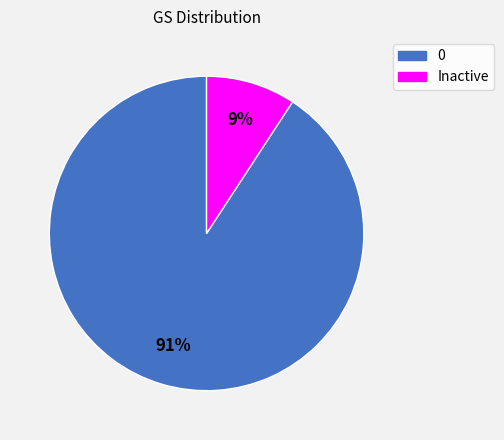

To the nearest percent, what percentage of the pie is 0?

91%